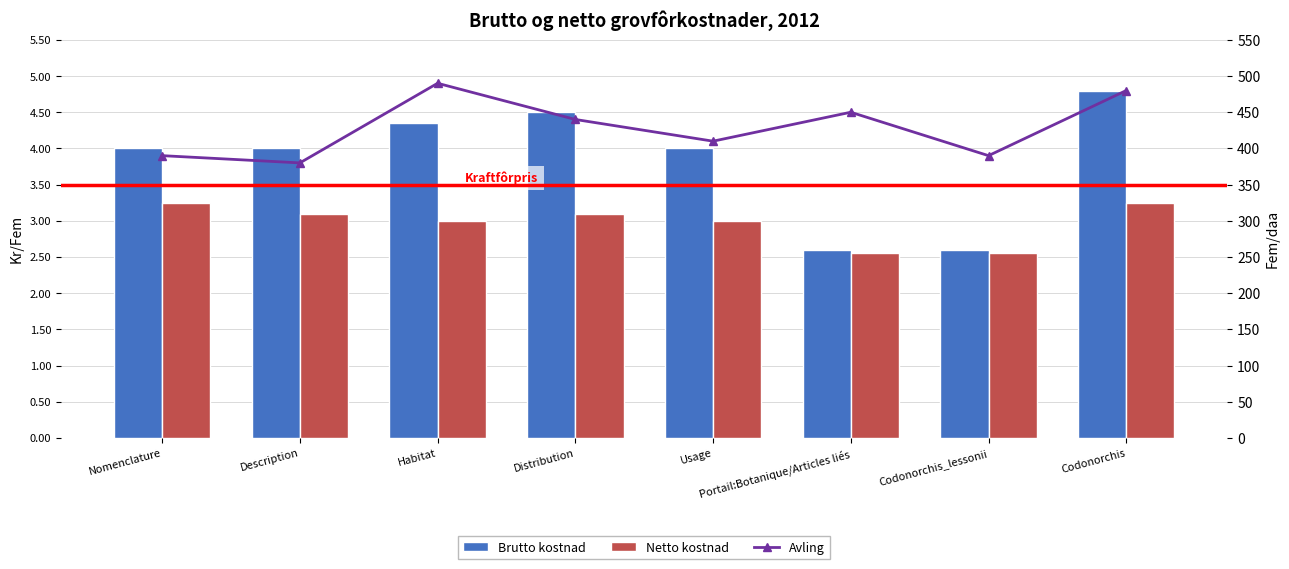

What is the label of the 8th bar from the left?

Codonorchis